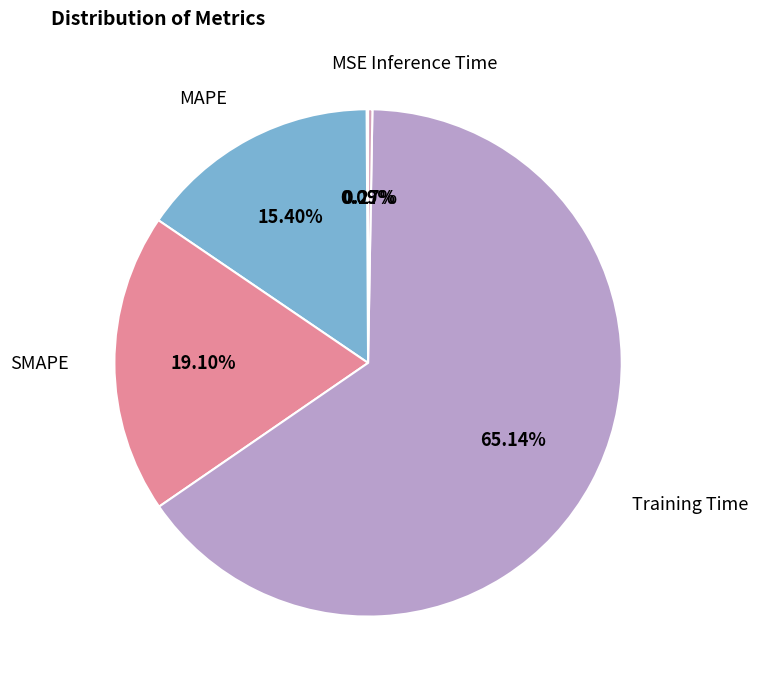

Combined, what portion of the pie is SMAPE and Training Time?

84.2%